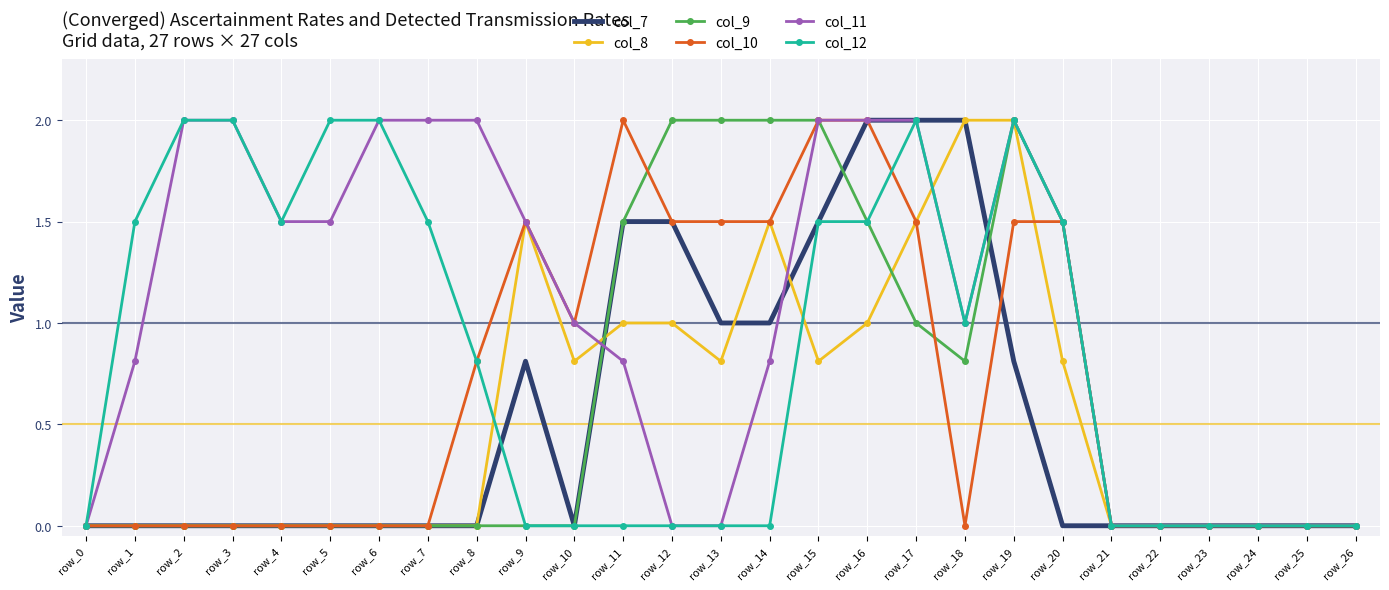

How many distinct data groups are displayed?

6